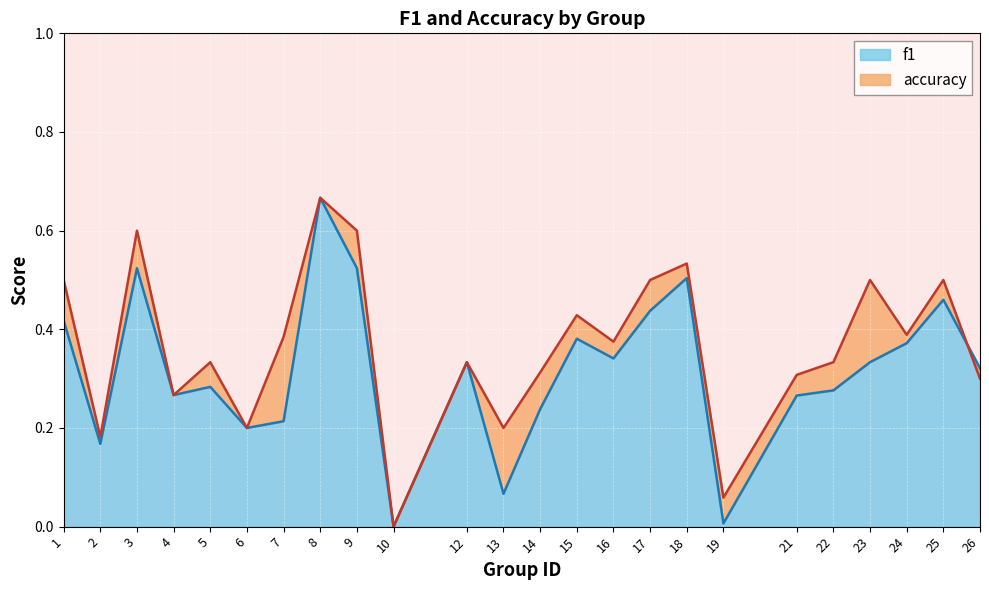

What is the greatest value displayed?

0.7